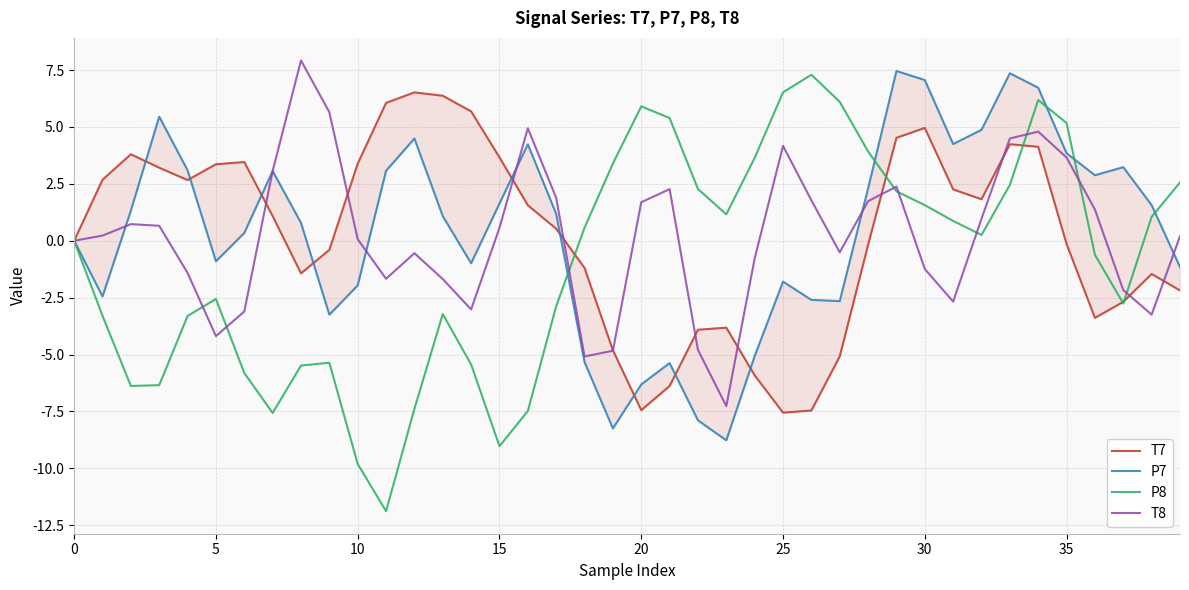

What are all the series names shown in the legend?

T7, P7, P8, T8